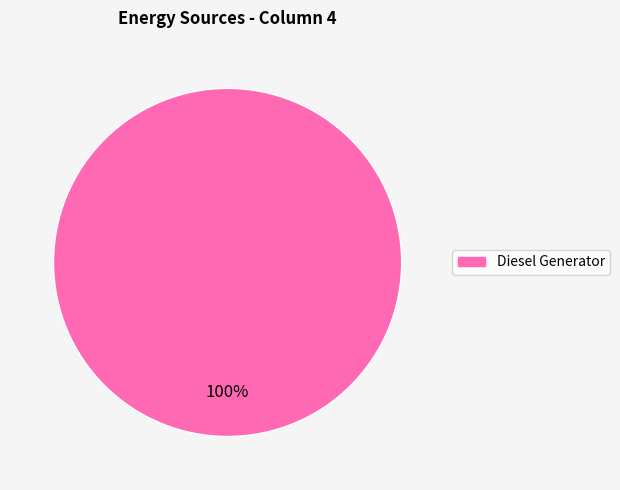

Count the number of slices in the pie.

1